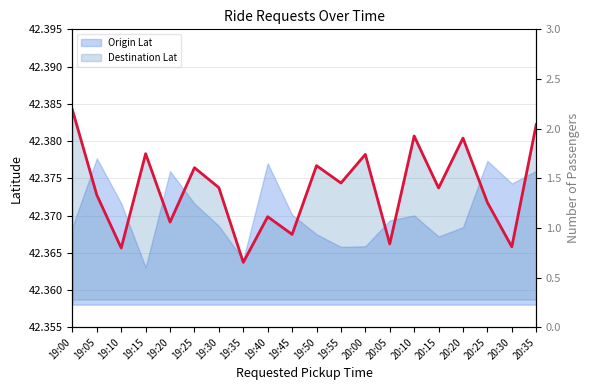

True or false: Destination Lat (line) has more than 2 points higher than both neighbors.

True